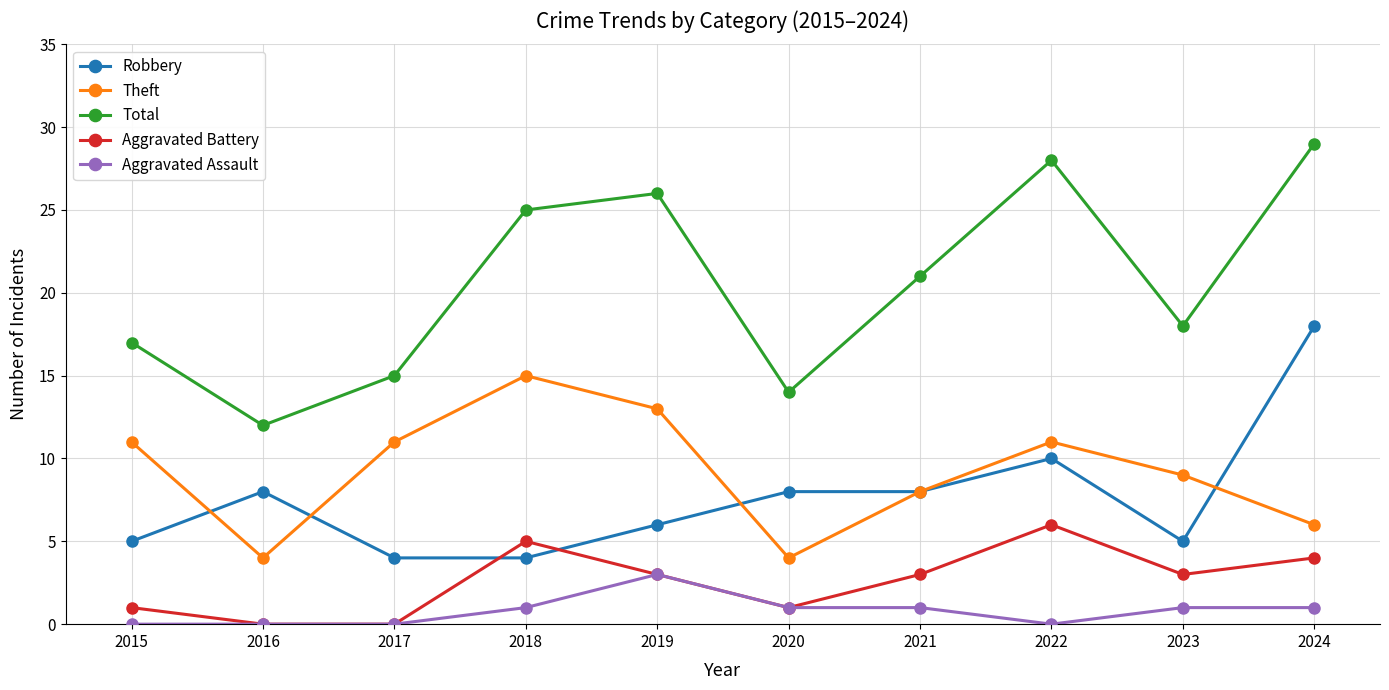

What is the difference between the second highest and second lowest values in the Theft series?

9